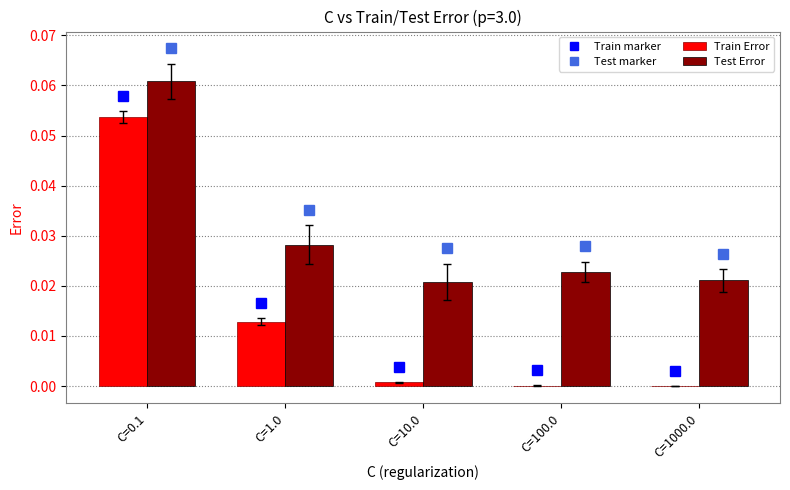

The value of Train marker at C=0.1 is 0.1. True or false?

True